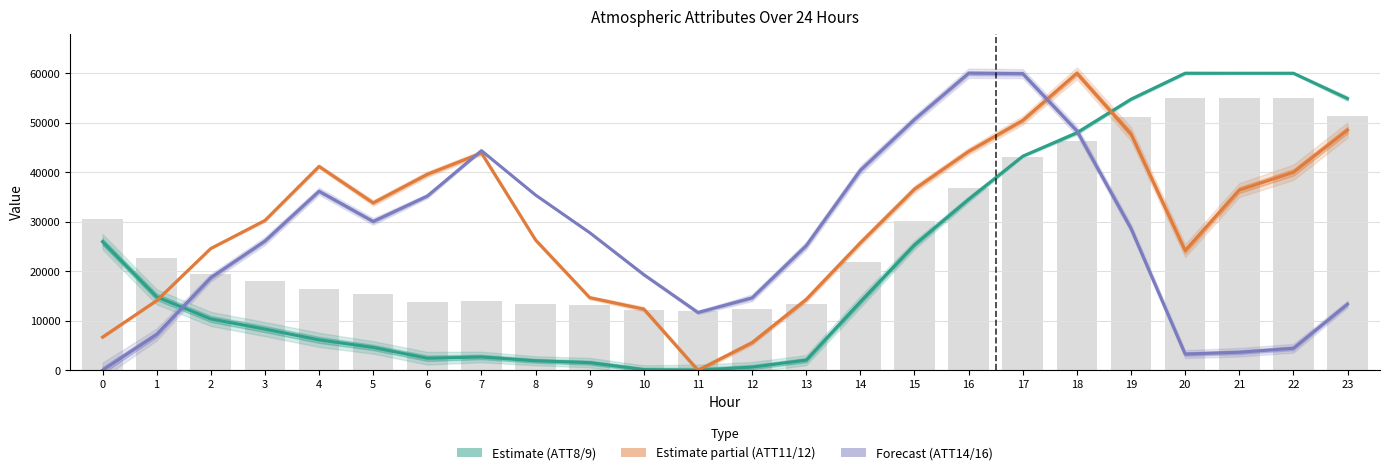

Between 9 and 6, which is larger?

6